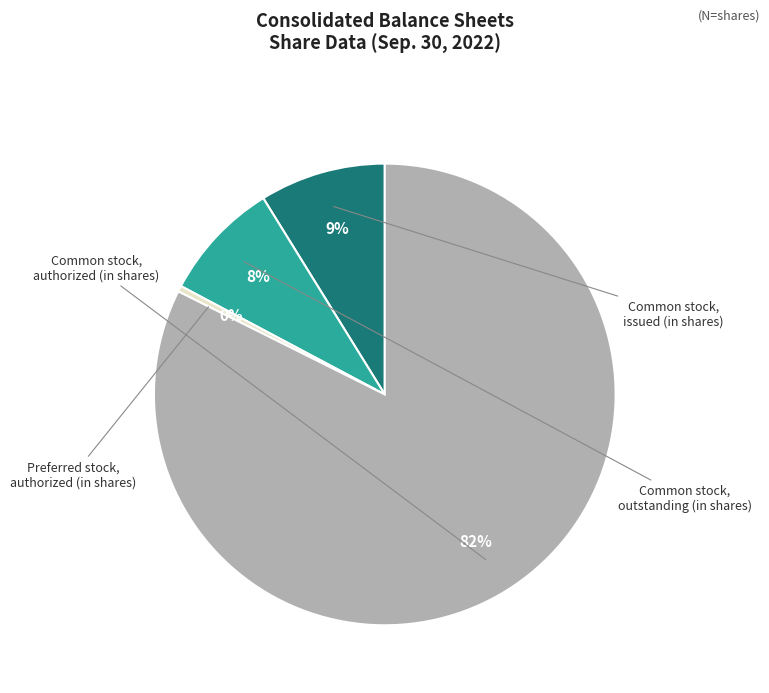

Rank the categories by value from highest to lowest.

Common stock, authorized (in shares), Common stock, issued (in shares), Common stock, outstanding (in shares), Preferred stock, authorized (in shares)